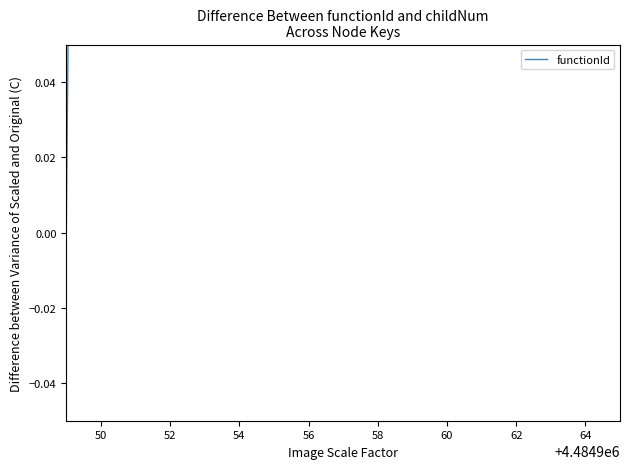

How many points are higher than both their immediate neighbors (excluding endpoints)?

2